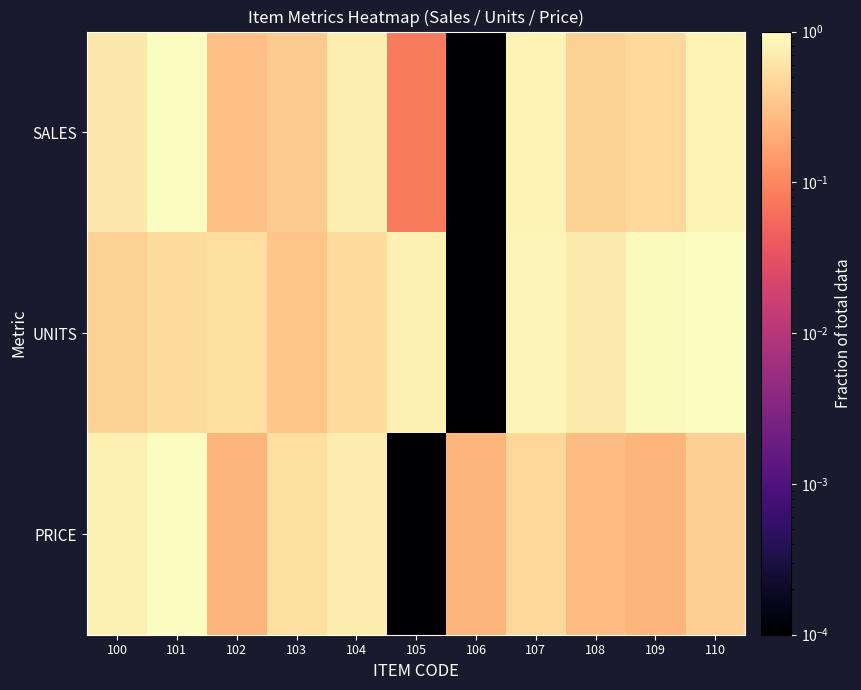

At which category does the chart reach its minimum across all series?

106